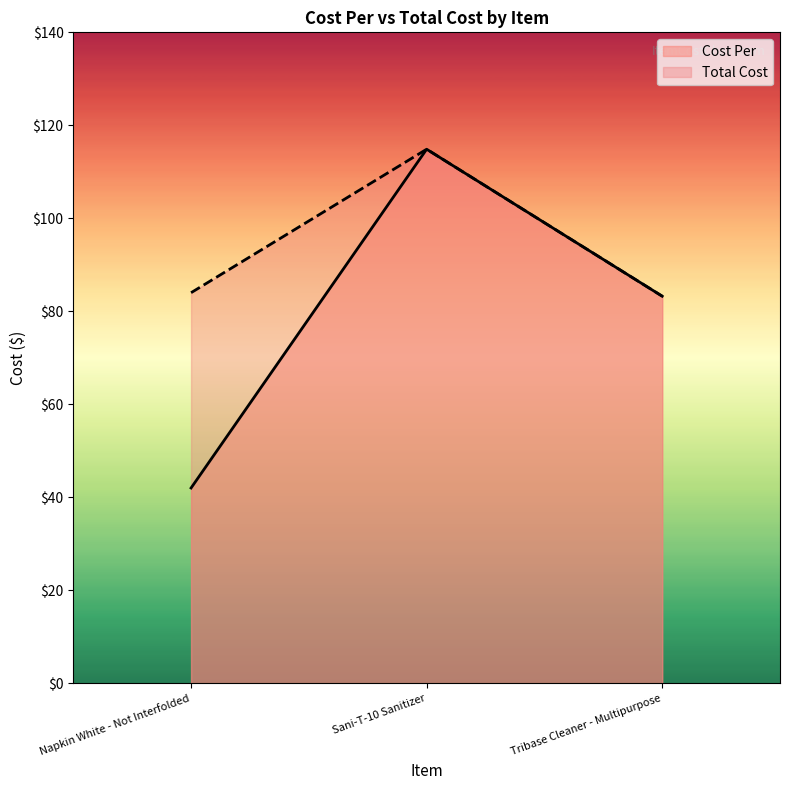

Reading left to right, list all the values displayed in this chart.

Cost Per: Napkin White - Not Interfolded=42.0	Sani-T-10 Sanitizer=114.9	Tribase Cleaner - Multipurpose=83.2
Total Cost: Napkin White - Not Interfolded=84.0	Sani-T-10 Sanitizer=114.9	Tribase Cleaner - Multipurpose=83.2